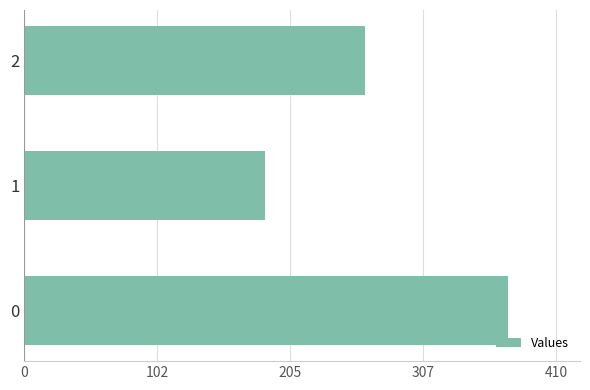

The chart shows a value of 664 at 0. True or false?

False